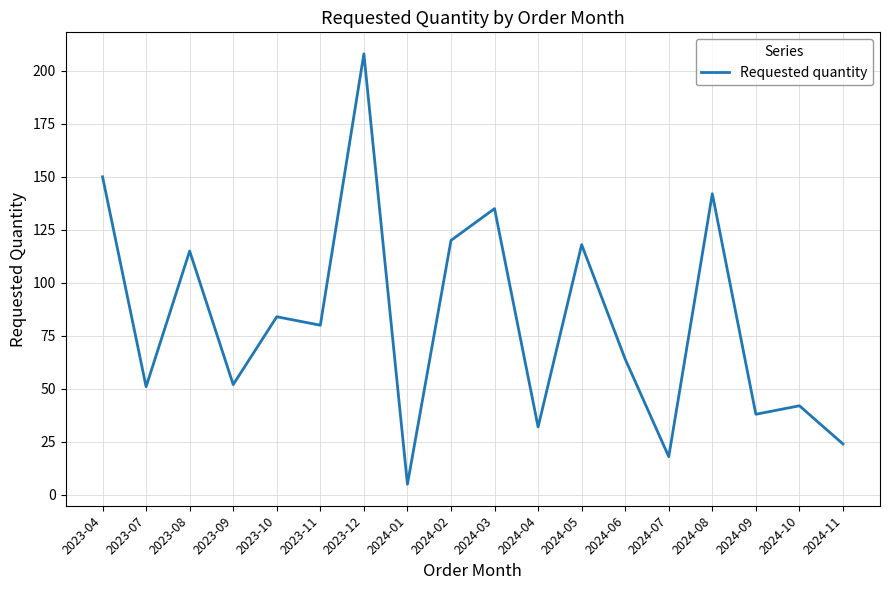

Does the chart have visible grid lines?

Yes